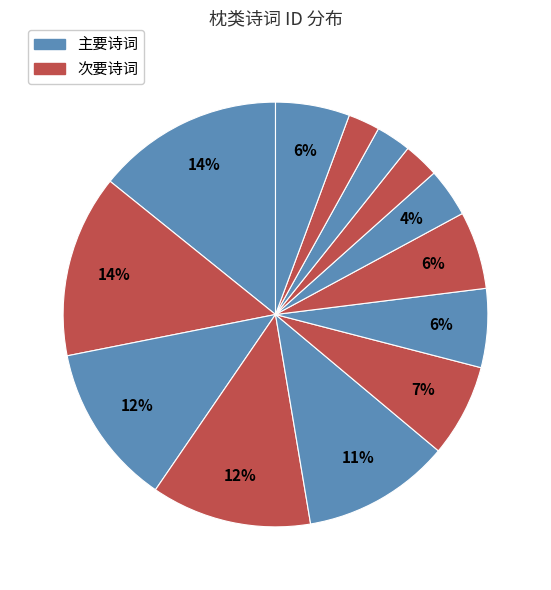

How many slices are in this pie chart?

13